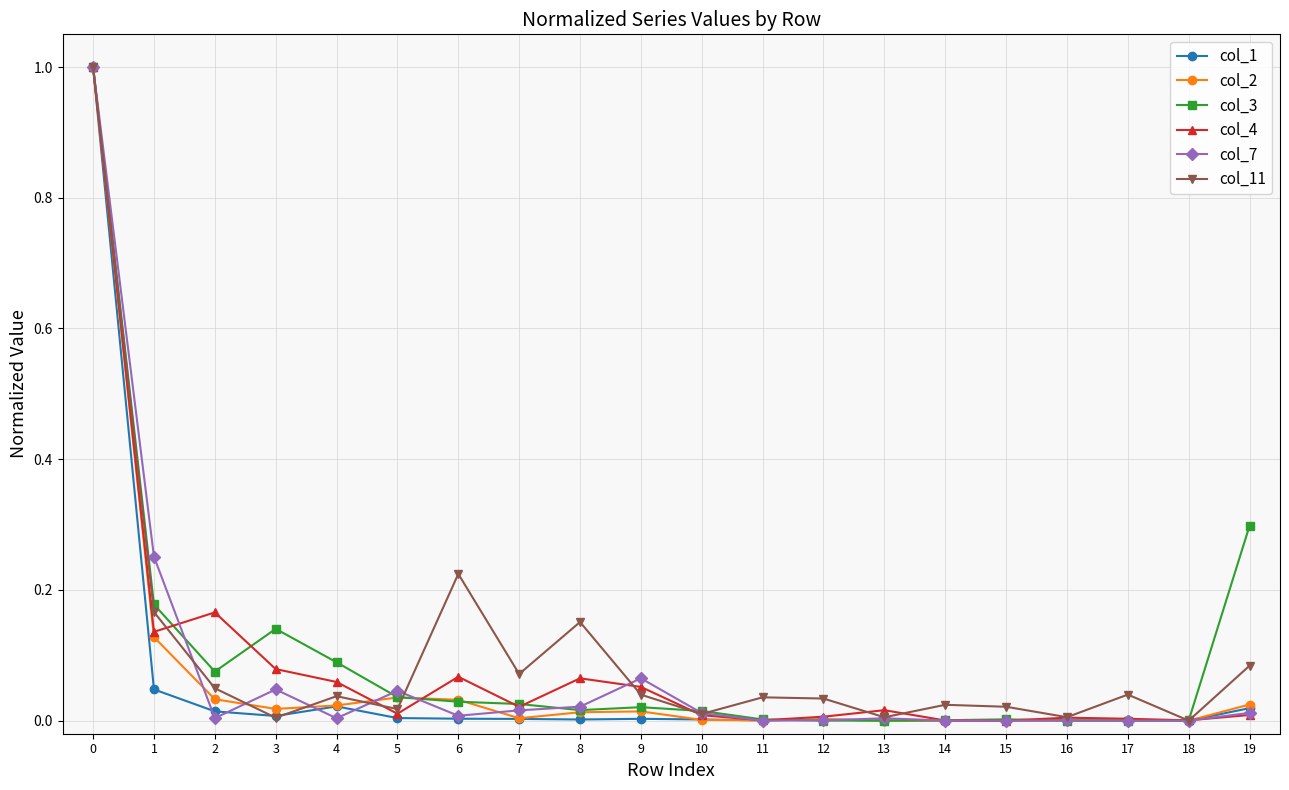

Where is the first local minimum for col_4?

1